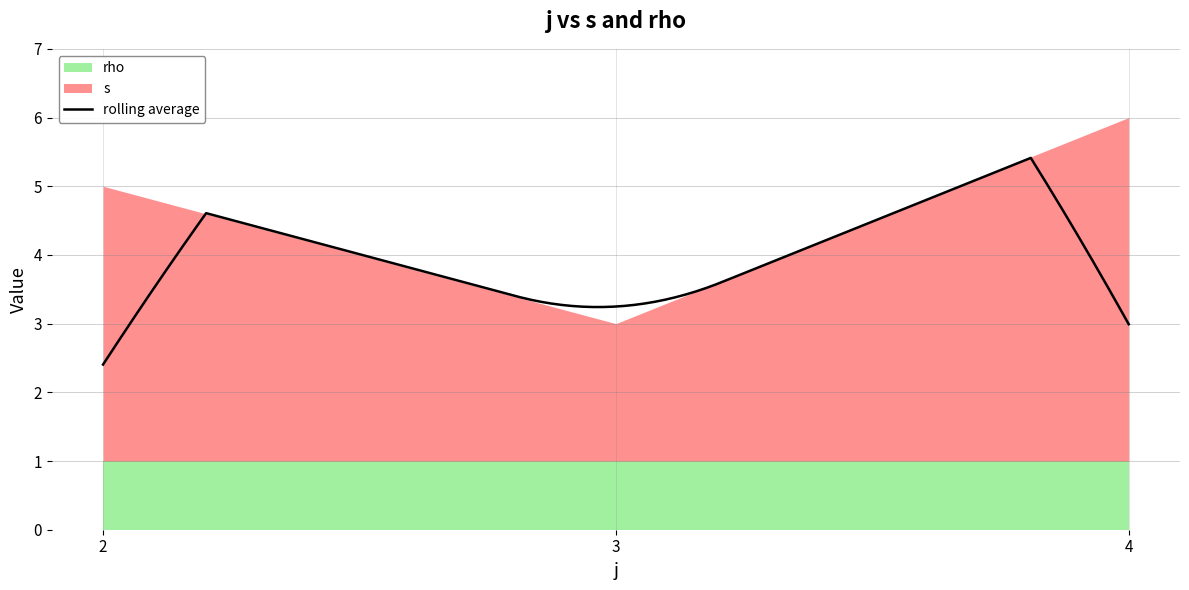

At which label does s first exceed 4?

4